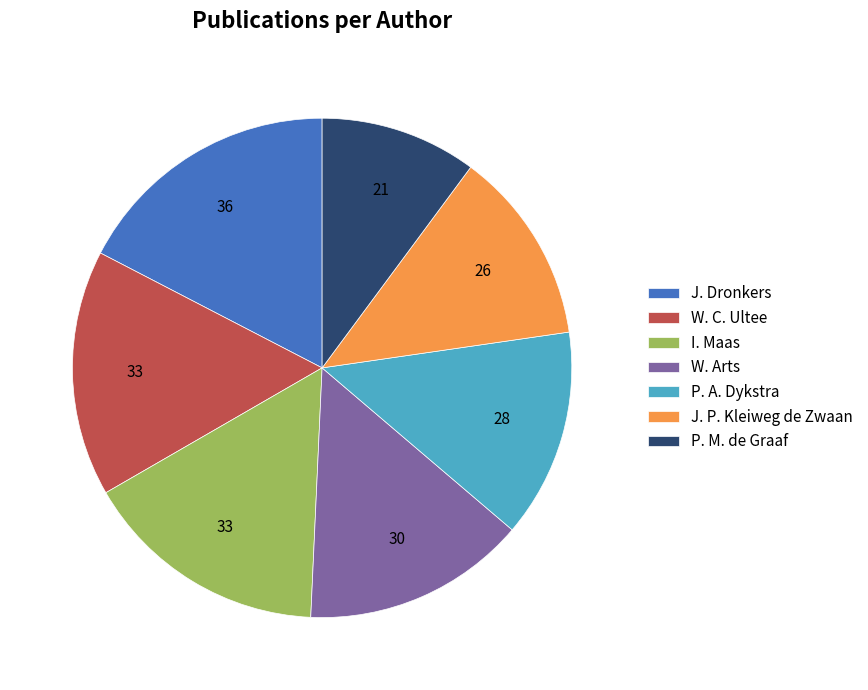

Which slice is the smallest?

P. M. de Graaf